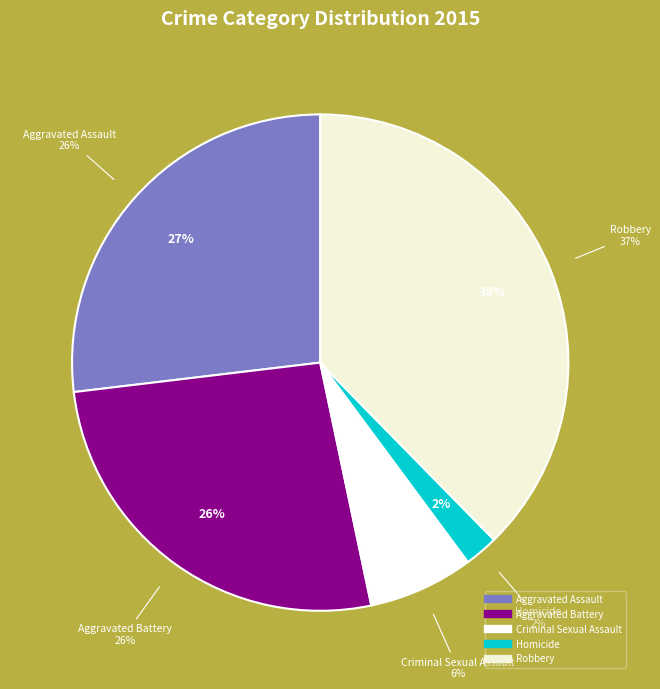

How many segments does this pie chart have?

5